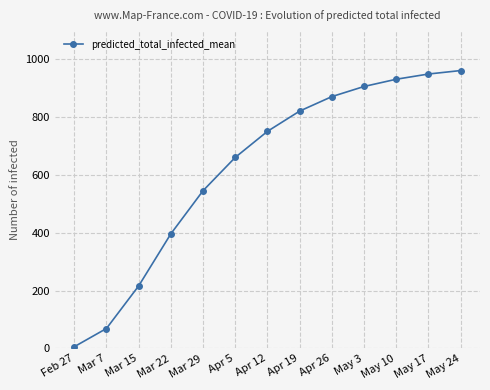

Reading right to left, extract all data points from this chart.

960	948	930	905	870	820	750	660	545	396	216	69	6